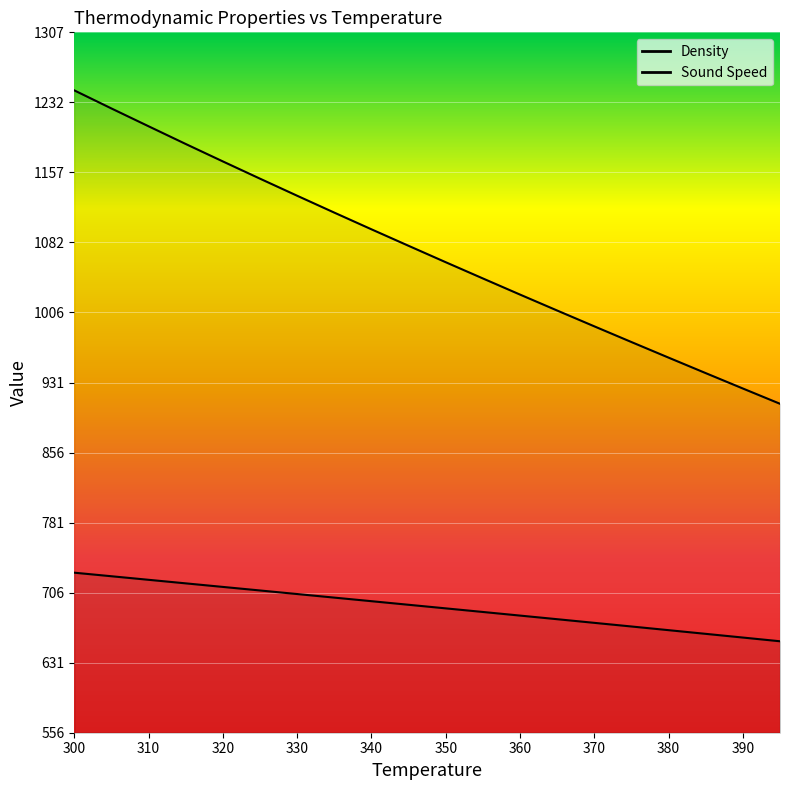

Reading left to right, what are all the values shown in this chart?

Density: 300=727.4	305=723.6	310=719.8	315=716.0	320=712.2	325=708.4	330=704.5	335=700.7	340=696.9	345=693.0	350=689.2	355=685.3	360=681.4	365=677.5	370=673.6	375=669.7	380=665.8	385=661.8	390=657.9	395=653.9
Sound Speed: 300=1244.7	305=1225.3	310=1206.2	315=1187.2	320=1168.5	325=1150.0	330=1131.7	335=1113.6	340=1095.7	345=1078.0	350=1060.4	355=1043.0	360=1025.7	365=1008.6	370=991.6	375=974.8	380=958.1	385=941.5	390=925.0	395=908.6